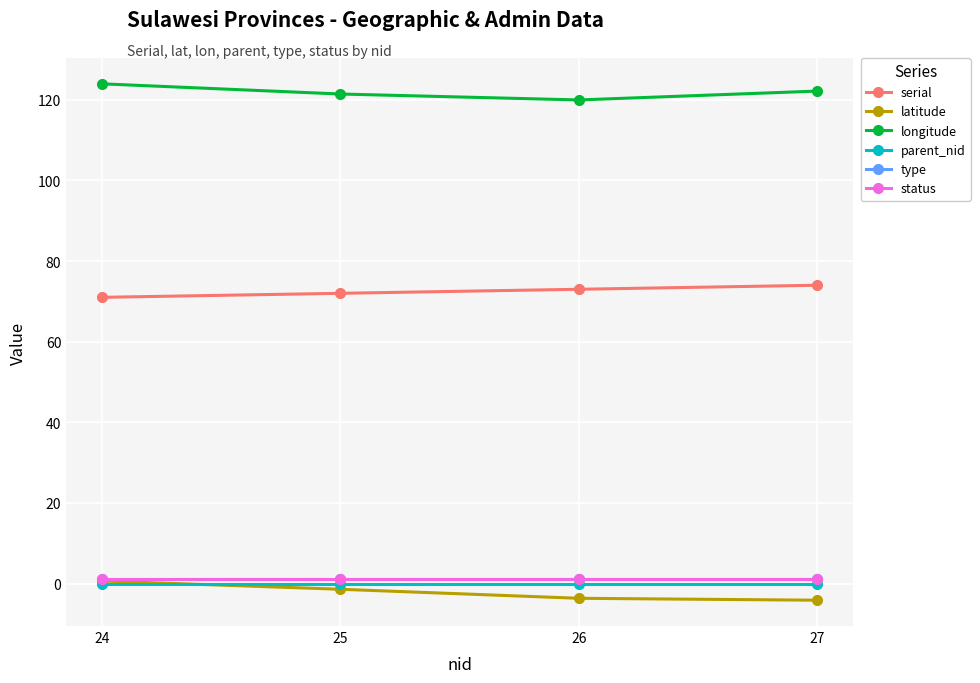

True or false: type has more than 0 interior local peaks.

False